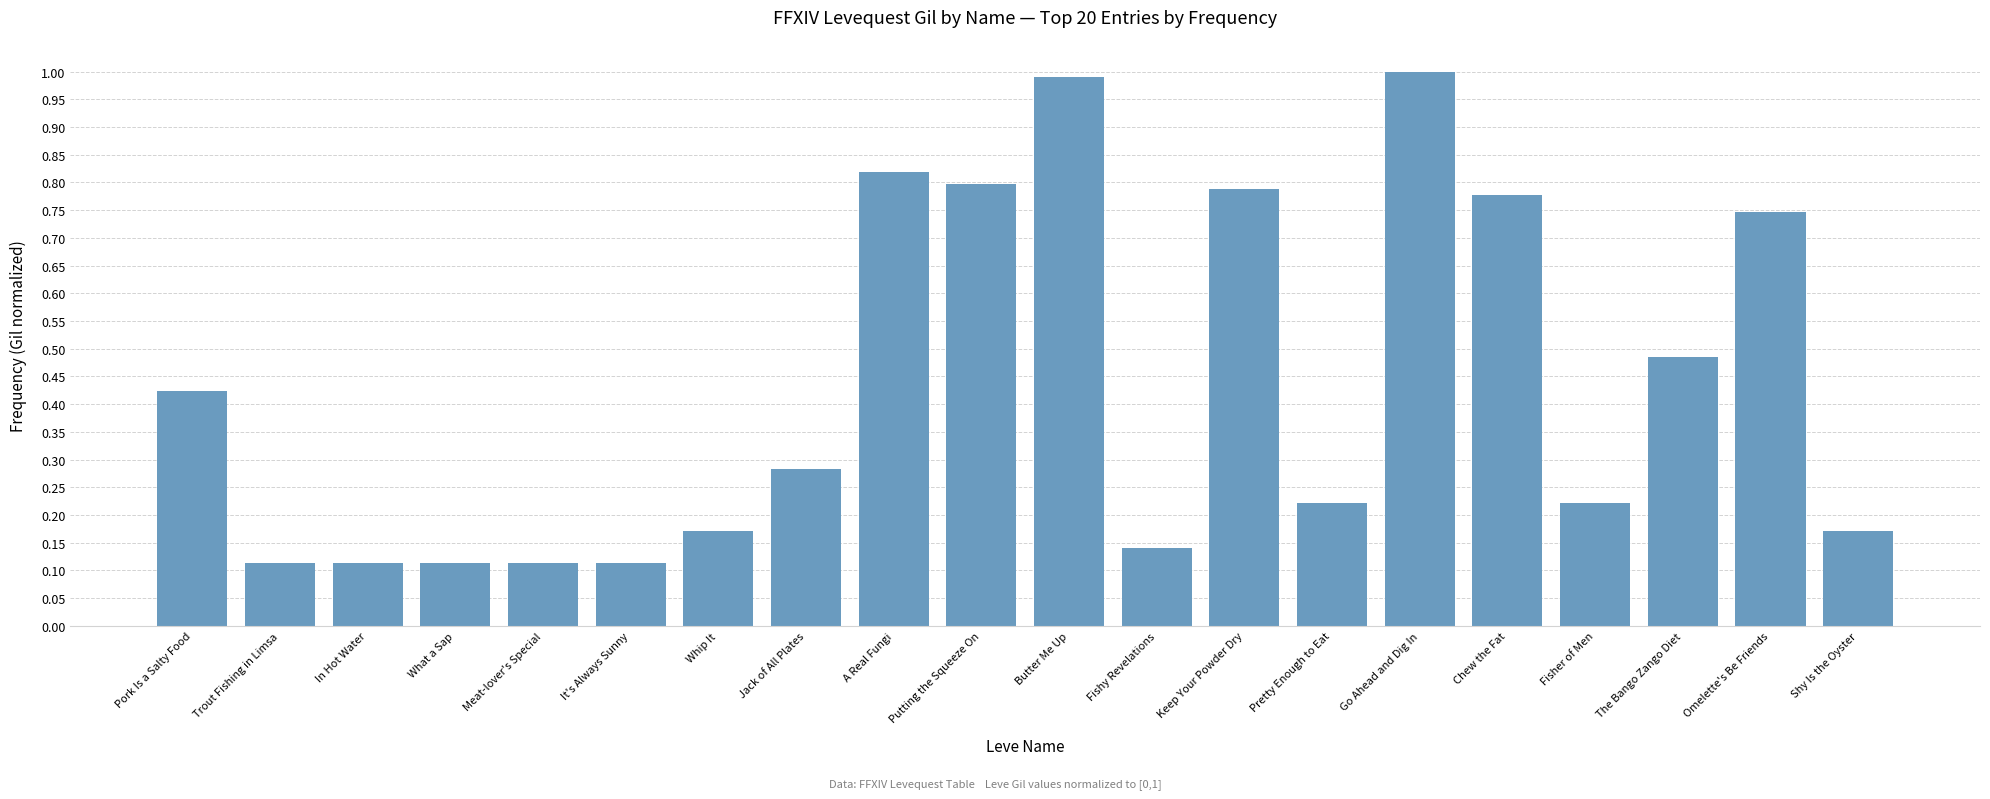

How many bars are there in total?

20